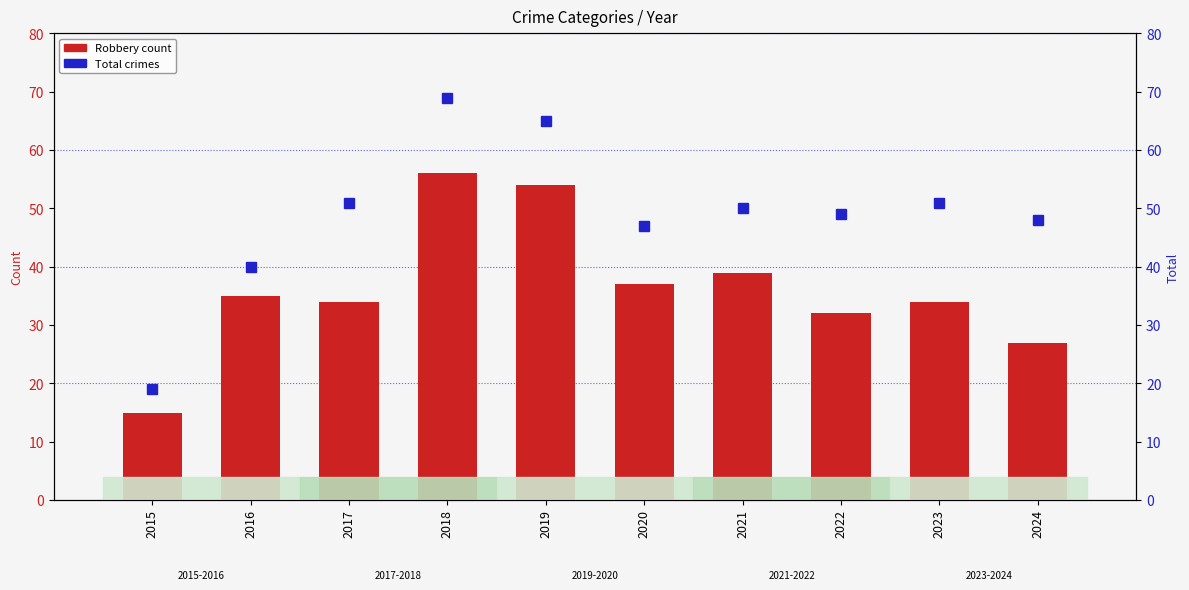

What is the highest value of the Robbery series?

56